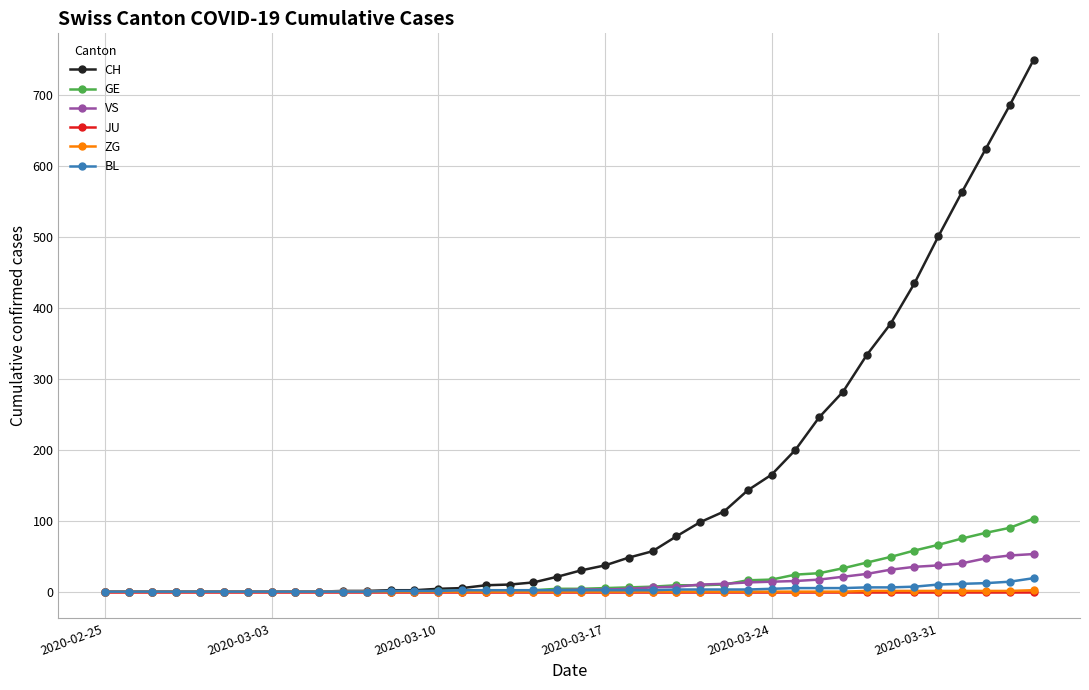

Which series has the largest range (max minus min)?

CH